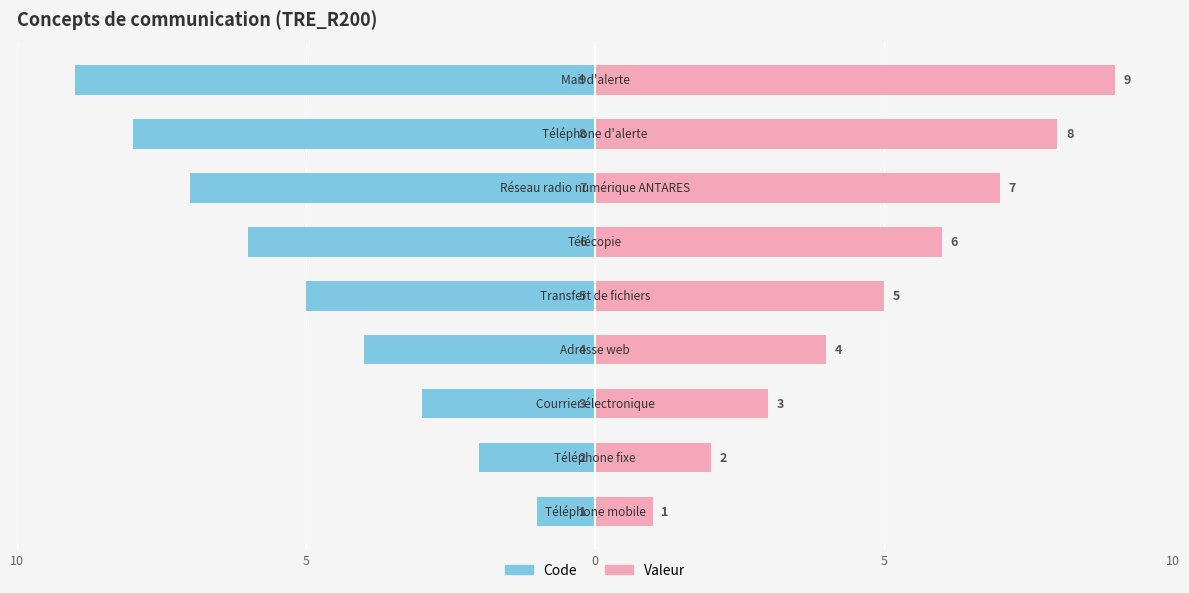

Reading left to right, what are all the values shown in this chart?

Code: -1	-2	-3	-4	-5	-6	-7	-8	-9
Valeur: 1	2	3	4	5	6	7	8	9